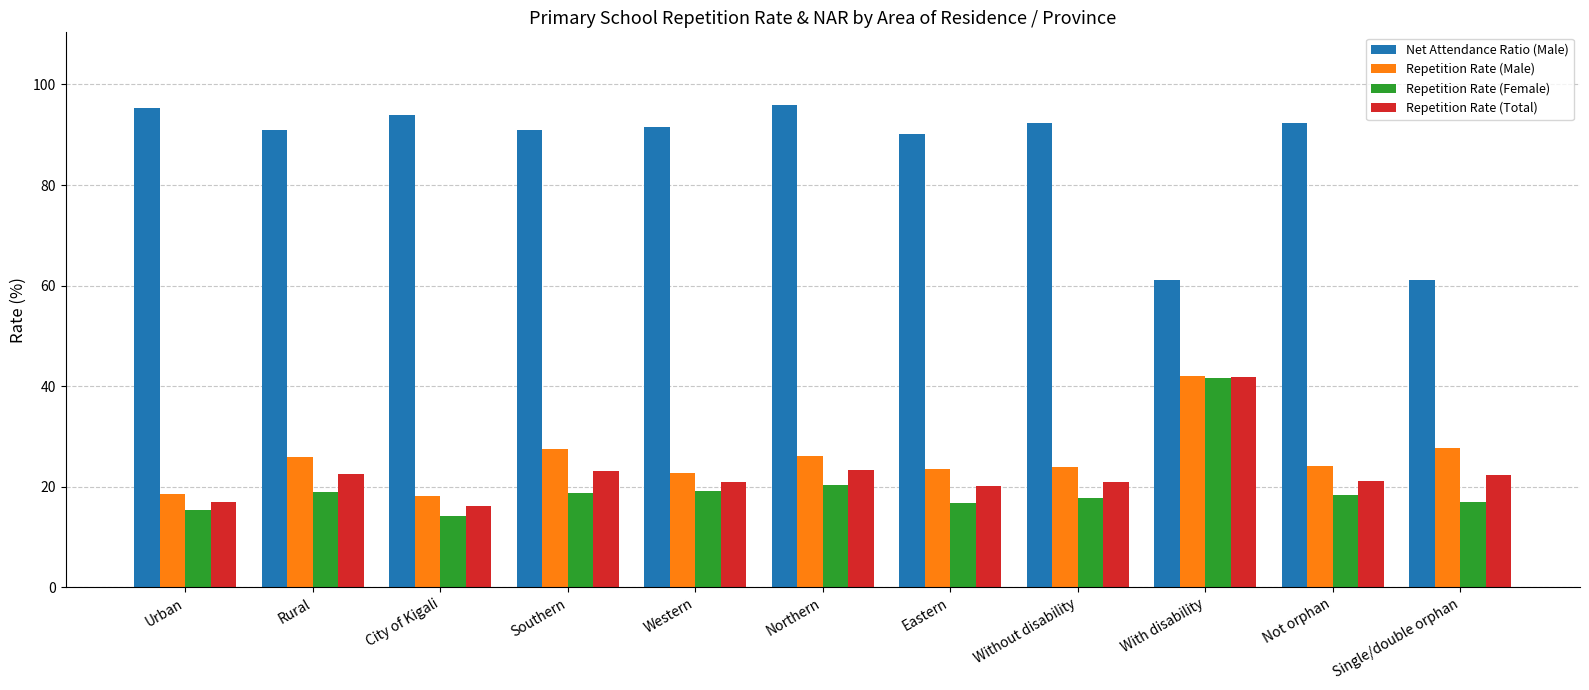

What are all the series names shown in the legend?

Net Attendance Ratio (Male), Repetition Rate (Male), Repetition Rate (Female), Repetition Rate (Total)